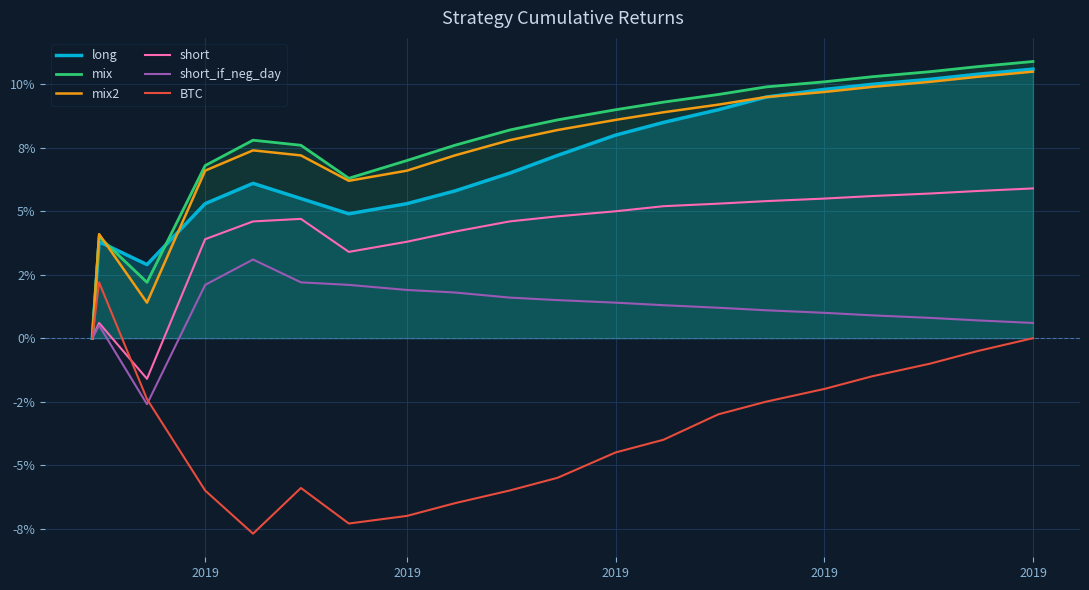

How many data points in short are above 0?

18